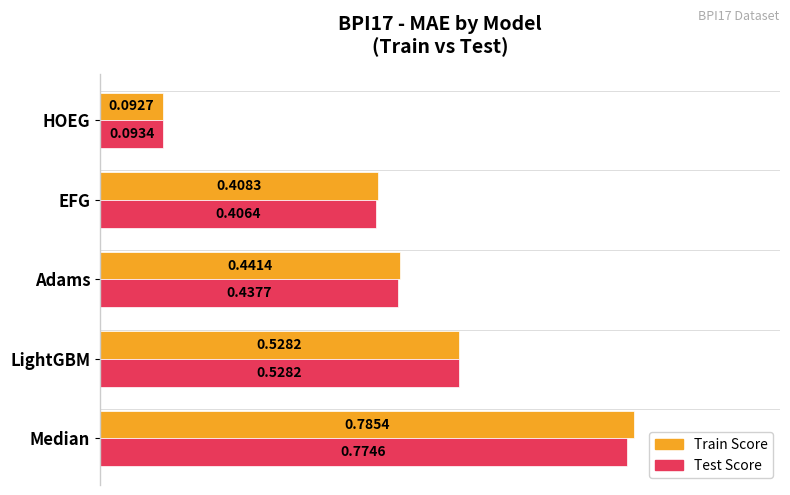

Where is Train Score nearest to the value 0?

HOEG